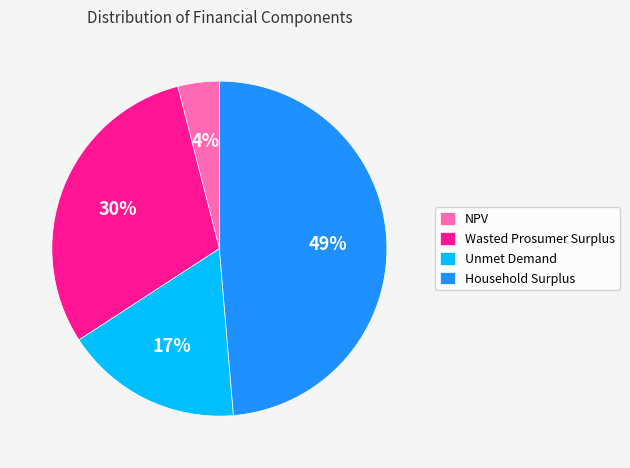

How many slices are in this pie chart?

4